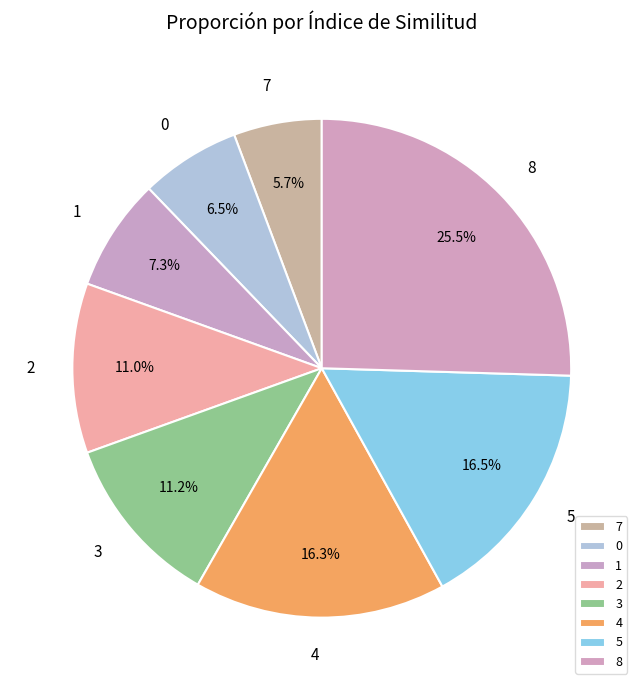

Which slice is the largest?

8